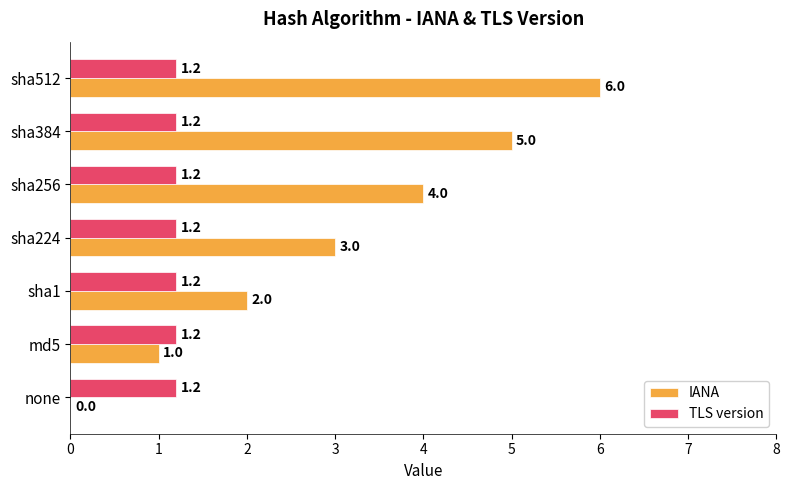

What is the sum of the TLS version values at sha256 and sha1?

2.4